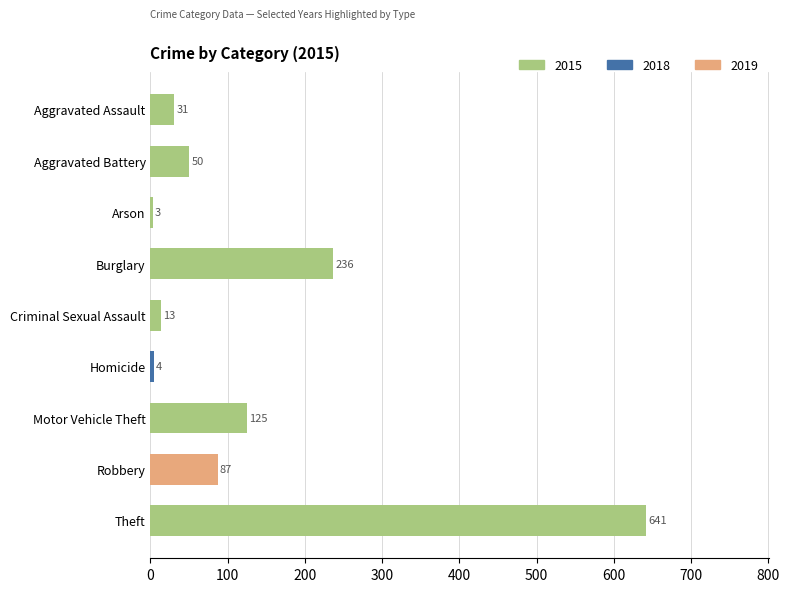

How many bars are there in total?

9